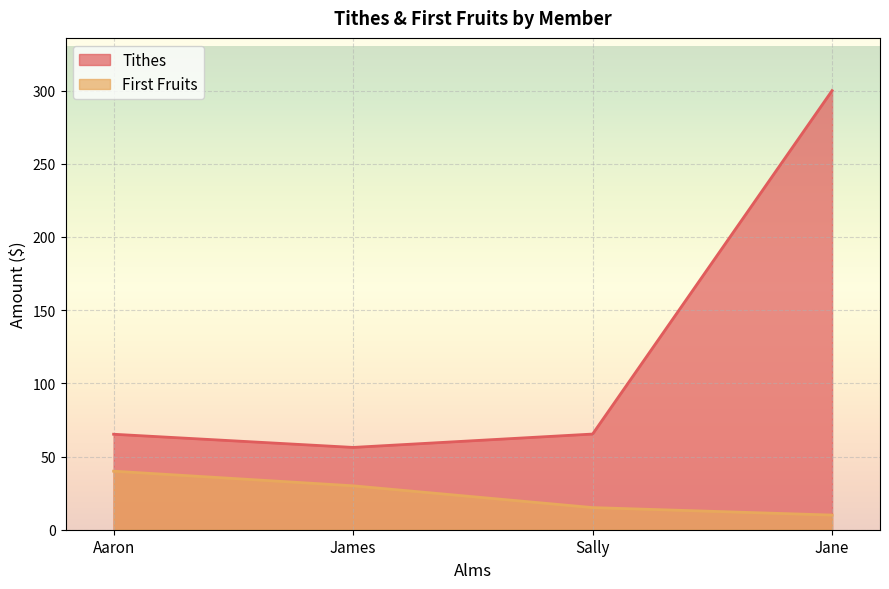

At which category does the chart reach its peak across all series?

Jane